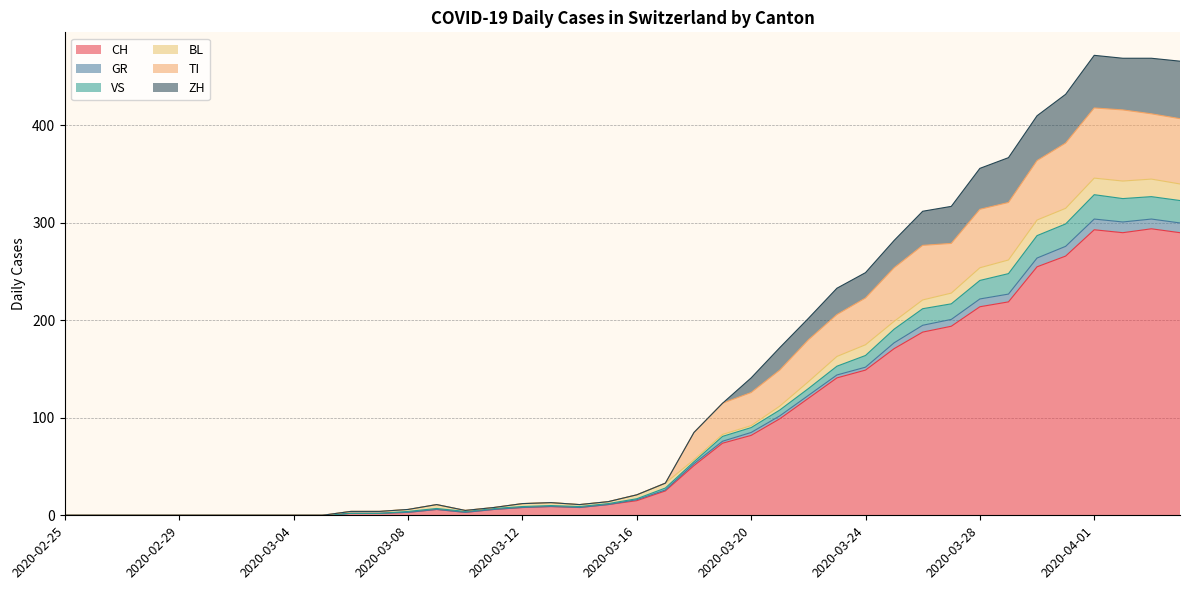

What is the label of the 15th point from the left?

2020-03-10